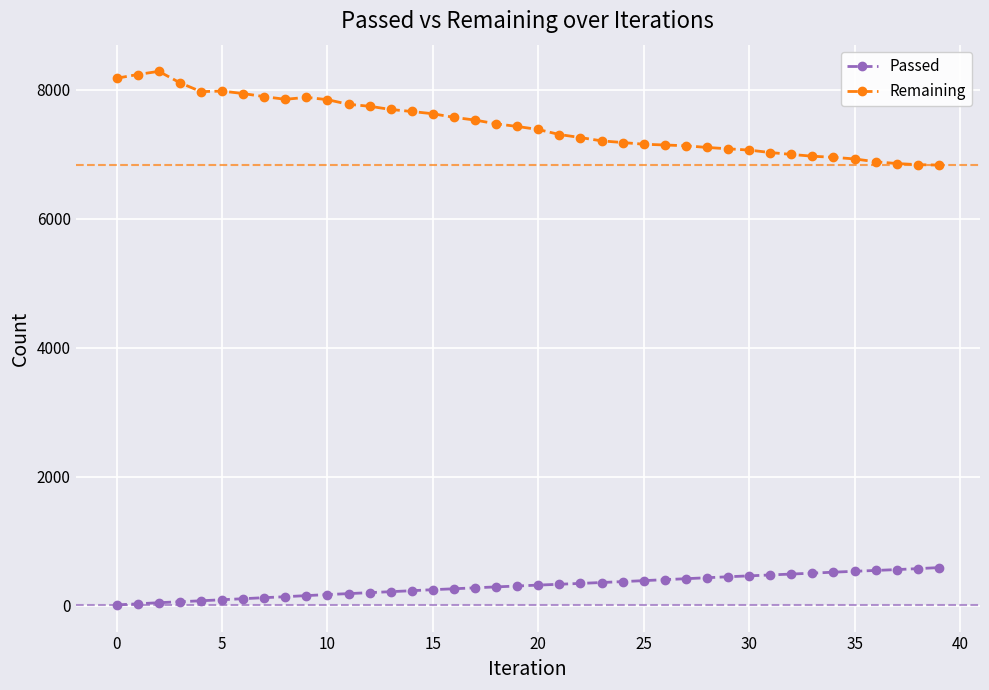

What is the maximum value shown in the chart?

8283